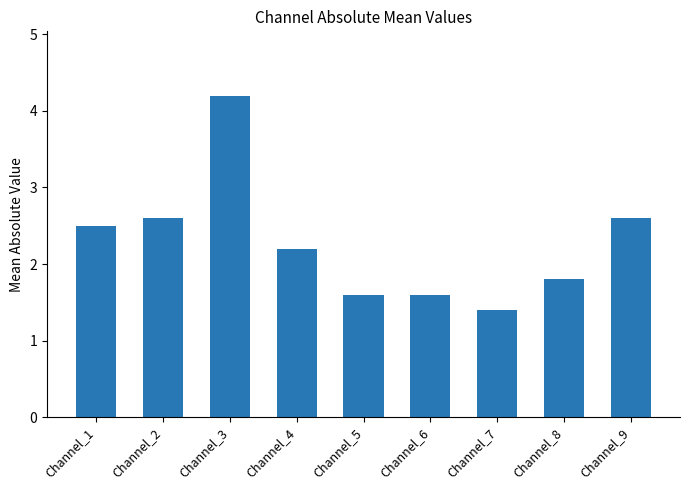

Which has a higher value, Channel_7 or Channel_4?

Channel_4